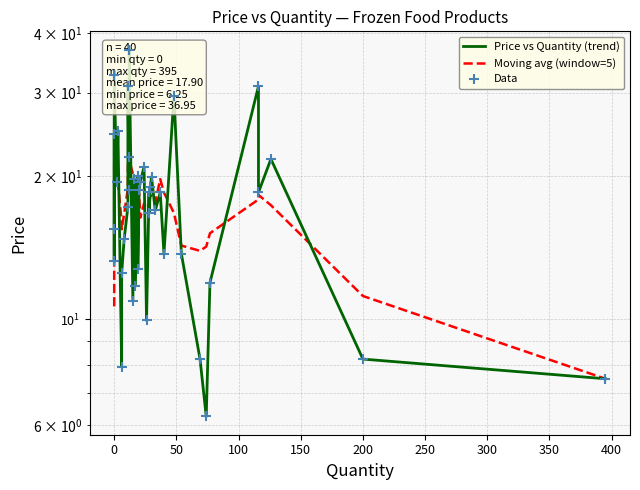

Which series reaches the minimum Y coordinate?

Price vs Quantity (trend)